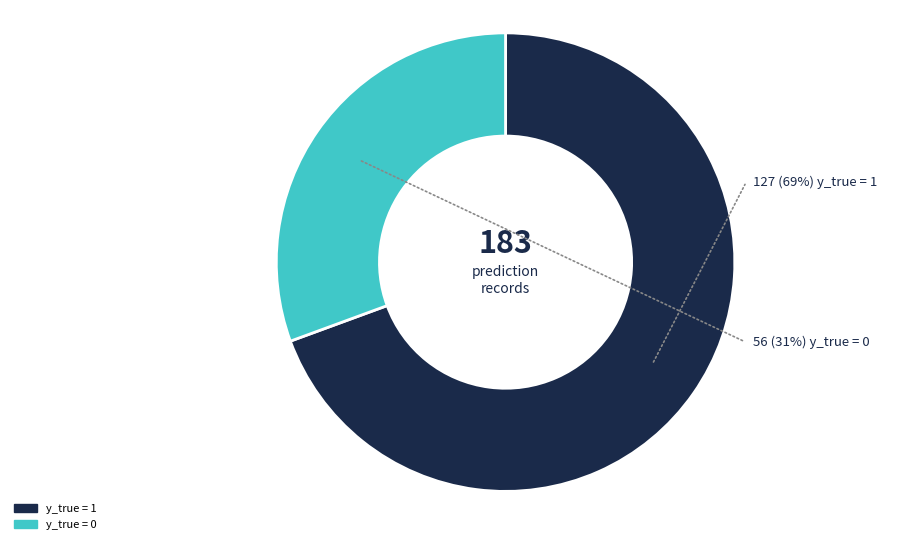

Which category accounts for the majority?

y_true = 1